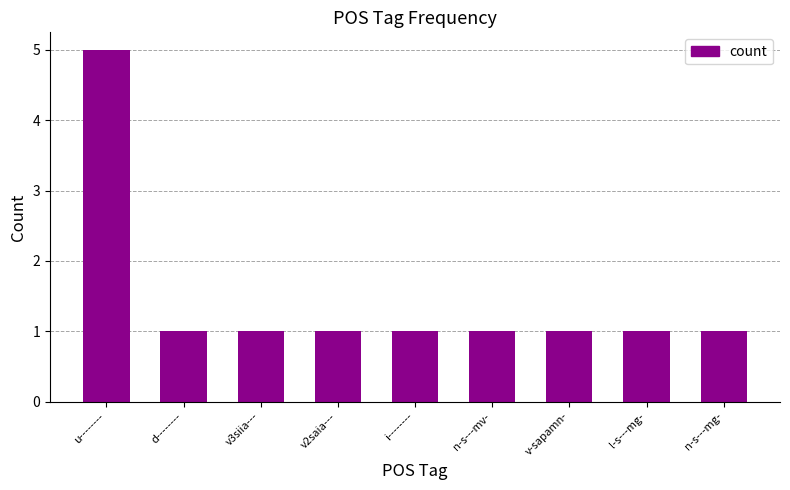

What is the label of the 8th bar from the left?

l-s---mg-